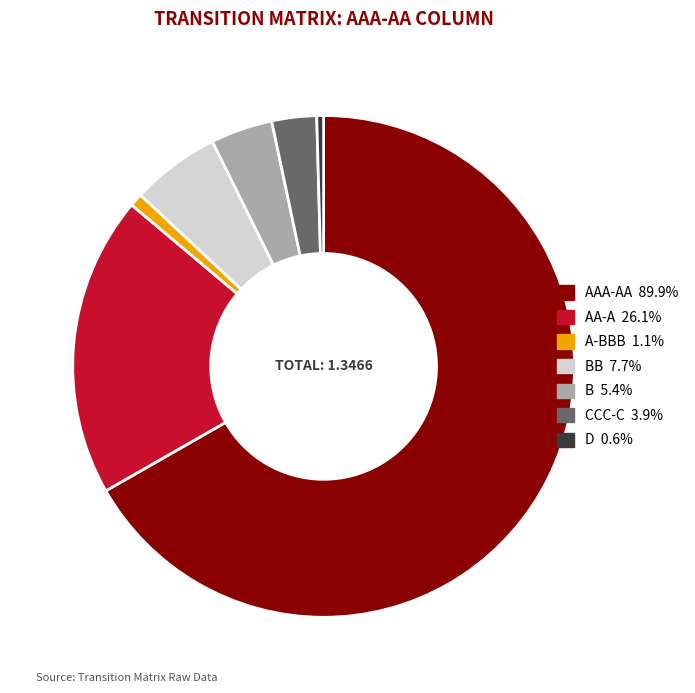

Is there a majority slice in this chart?

Yes